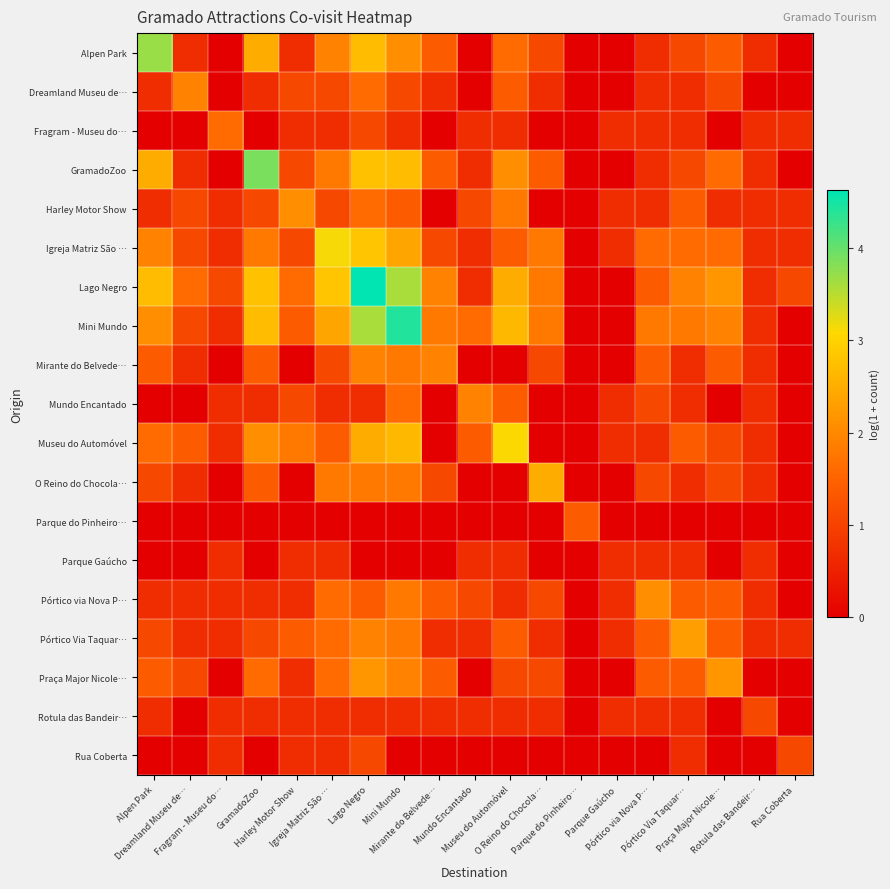

Reading left to right, what are all the values shown in this chart?

Alpen Park: Alpen Park=3.7	Dreamland Museu de…=0.7	Fragram - Museu do…=0.0	GramadoZoo=2.5	Harley Motor Show=0.7	Igreja Matriz São …=1.9	Lago Negro=2.7	Mini Mundo=2.1	Mirante do Belvede…=1.4	Mundo Encantado=0.0	Museu do Automóvel=1.6	O Reino do Chocola…=1.1	Parque do Pinheiro…=0.0	Parque Gaúcho=0.0	Pórtico via Nova P…=0.7	Pórtico Via Taquar…=1.1	Praça Major Nicole…=1.4	Rotula das Bandeir…=0.7	Rua Coberta=0.0
Dreamland Museu de…: Alpen Park=0.7	Dreamland Museu de…=1.9	Fragram - Museu do…=0.0	GramadoZoo=0.7	Harley Motor Show=1.1	Igreja Matriz São …=1.1	Lago Negro=1.6	Mini Mundo=1.1	Mirante do Belvede…=0.7	Mundo Encantado=0.0	Museu do Automóvel=1.4	O Reino do Chocola…=0.7	Parque do Pinheiro…=0.0	Parque Gaúcho=0.0	Pórtico via Nova P…=0.7	Pórtico Via Taquar…=0.7	Praça Major Nicole…=1.1	Rotula das Bandeir…=0.0	Rua Coberta=0.0
Fragram - Museu do…: Alpen Park=0.0	Dreamland Museu de…=0.0	Fragram - Museu do…=1.6	GramadoZoo=0.0	Harley Motor Show=0.7	Igreja Matriz São …=0.7	Lago Negro=1.1	Mini Mundo=0.7	Mirante do Belvede…=0.0	Mundo Encantado=0.7	Museu do Automóvel=0.7	O Reino do Chocola…=0.0	Parque do Pinheiro…=0.0	Parque Gaúcho=0.7	Pórtico via Nova P…=0.7	Pórtico Via Taquar…=0.7	Praça Major Nicole…=0.0	Rotula das Bandeir…=0.7	Rua Coberta=0.7
GramadoZoo: Alpen Park=2.5	Dreamland Museu de…=0.7	Fragram - Museu do…=0.0	GramadoZoo=3.9	Harley Motor Show=1.1	Igreja Matriz São …=1.8	Lago Negro=2.8	Mini Mundo=2.7	Mirante do Belvede…=1.4	Mundo Encantado=0.7	Museu do Automóvel=2.1	O Reino do Chocola…=1.4	Parque do Pinheiro…=0.0	Parque Gaúcho=0.0	Pórtico via Nova P…=0.7	Pórtico Via Taquar…=1.1	Praça Major Nicole…=1.6	Rotula das Bandeir…=0.7	Rua Coberta=0.0
Harley Motor Show: Alpen Park=0.7	Dreamland Museu de…=1.1	Fragram - Museu do…=0.7	GramadoZoo=1.1	Harley Motor Show=2.1	Igreja Matriz São …=1.1	Lago Negro=1.6	Mini Mundo=1.4	Mirante do Belvede…=0.0	Mundo Encantado=1.1	Museu do Automóvel=1.8	O Reino do Chocola…=0.0	Parque do Pinheiro…=0.0	Parque Gaúcho=0.7	Pórtico via Nova P…=0.7	Pórtico Via Taquar…=1.4	Praça Major Nicole…=0.7	Rotula das Bandeir…=0.7	Rua Coberta=0.7
Igreja Matriz São …: Alpen Park=1.9	Dreamland Museu de…=1.1	Fragram - Museu do…=0.7	GramadoZoo=1.8	Harley Motor Show=1.1	Igreja Matriz São …=3.1	Lago Negro=2.8	Mini Mundo=2.4	Mirante do Belvede…=1.1	Mundo Encantado=0.7	Museu do Automóvel=1.4	O Reino do Chocola…=1.8	Parque do Pinheiro…=0.0	Parque Gaúcho=0.7	Pórtico via Nova P…=1.6	Pórtico Via Taquar…=1.6	Praça Major Nicole…=1.6	Rotula das Bandeir…=0.7	Rua Coberta=0.7
Lago Negro: Alpen Park=2.7	Dreamland Museu de…=1.6	Fragram - Museu do…=1.1	GramadoZoo=2.8	Harley Motor Show=1.6	Igreja Matriz São …=2.8	Lago Negro=4.6	Mini Mundo=3.6	Mirante do Belvede…=1.9	Mundo Encantado=0.7	Museu do Automóvel=2.5	O Reino do Chocola…=1.8	Parque do Pinheiro…=0.0	Parque Gaúcho=0.0	Pórtico via Nova P…=1.4	Pórtico Via Taquar…=1.9	Praça Major Nicole…=2.2	Rotula das Bandeir…=0.7	Rua Coberta=1.1
Mini Mundo: Alpen Park=2.1	Dreamland Museu de…=1.1	Fragram - Museu do…=0.7	GramadoZoo=2.7	Harley Motor Show=1.4	Igreja Matriz São …=2.4	Lago Negro=3.6	Mini Mundo=4.4	Mirante do Belvede…=1.8	Mundo Encantado=1.6	Museu do Automóvel=2.6	O Reino do Chocola…=1.8	Parque do Pinheiro…=0.0	Parque Gaúcho=0.0	Pórtico via Nova P…=1.8	Pórtico Via Taquar…=1.8	Praça Major Nicole…=1.9	Rotula das Bandeir…=0.7	Rua Coberta=0.0
Mirante do Belvede…: Alpen Park=1.4	Dreamland Museu de…=0.7	Fragram - Museu do…=0.0	GramadoZoo=1.4	Harley Motor Show=0.0	Igreja Matriz São …=1.1	Lago Negro=1.9	Mini Mundo=1.8	Mirante do Belvede…=1.9	Mundo Encantado=0.0	Museu do Automóvel=0.0	O Reino do Chocola…=1.1	Parque do Pinheiro…=0.0	Parque Gaúcho=0.0	Pórtico via Nova P…=1.4	Pórtico Via Taquar…=0.7	Praça Major Nicole…=1.4	Rotula das Bandeir…=0.7	Rua Coberta=0.0
Mundo Encantado: Alpen Park=0.0	Dreamland Museu de…=0.0	Fragram - Museu do…=0.7	GramadoZoo=0.7	Harley Motor Show=1.1	Igreja Matriz São …=0.7	Lago Negro=0.7	Mini Mundo=1.6	Mirante do Belvede…=0.0	Mundo Encantado=1.9	Museu do Automóvel=1.4	O Reino do Chocola…=0.0	Parque do Pinheiro…=0.0	Parque Gaúcho=0.7	Pórtico via Nova P…=1.1	Pórtico Via Taquar…=0.7	Praça Major Nicole…=0.0	Rotula das Bandeir…=0.7	Rua Coberta=0.0
Museu do Automóvel: Alpen Park=1.6	Dreamland Museu de…=1.4	Fragram - Museu do…=0.7	GramadoZoo=2.1	Harley Motor Show=1.8	Igreja Matriz São …=1.4	Lago Negro=2.5	Mini Mundo=2.6	Mirante do Belvede…=0.0	Mundo Encantado=1.4	Museu do Automóvel=3.1	O Reino do Chocola…=0.0	Parque do Pinheiro…=0.0	Parque Gaúcho=0.7	Pórtico via Nova P…=0.7	Pórtico Via Taquar…=1.4	Praça Major Nicole…=1.1	Rotula das Bandeir…=0.7	Rua Coberta=0.0
O Reino do Chocola…: Alpen Park=1.1	Dreamland Museu de…=0.7	Fragram - Museu do…=0.0	GramadoZoo=1.4	Harley Motor Show=0.0	Igreja Matriz São …=1.8	Lago Negro=1.8	Mini Mundo=1.8	Mirante do Belvede…=1.1	Mundo Encantado=0.0	Museu do Automóvel=0.0	O Reino do Chocola…=2.5	Parque do Pinheiro…=0.0	Parque Gaúcho=0.0	Pórtico via Nova P…=1.1	Pórtico Via Taquar…=0.7	Praça Major Nicole…=1.1	Rotula das Bandeir…=0.7	Rua Coberta=0.0
Parque do Pinheiro…: Alpen Park=0.0	Dreamland Museu de…=0.0	Fragram - Museu do…=0.0	GramadoZoo=0.0	Harley Motor Show=0.0	Igreja Matriz São …=0.0	Lago Negro=0.0	Mini Mundo=0.0	Mirante do Belvede…=0.0	Mundo Encantado=0.0	Museu do Automóvel=0.0	O Reino do Chocola…=0.0	Parque do Pinheiro…=1.4	Parque Gaúcho=0.0	Pórtico via Nova P…=0.0	Pórtico Via Taquar…=0.0	Praça Major Nicole…=0.0	Rotula das Bandeir…=0.0	Rua Coberta=0.0
Parque Gaúcho: Alpen Park=0.0	Dreamland Museu de…=0.0	Fragram - Museu do…=0.7	GramadoZoo=0.0	Harley Motor Show=0.7	Igreja Matriz São …=0.7	Lago Negro=0.0	Mini Mundo=0.0	Mirante do Belvede…=0.0	Mundo Encantado=0.7	Museu do Automóvel=0.7	O Reino do Chocola…=0.0	Parque do Pinheiro…=0.0	Parque Gaúcho=0.7	Pórtico via Nova P…=0.7	Pórtico Via Taquar…=0.7	Praça Major Nicole…=0.0	Rotula das Bandeir…=0.7	Rua Coberta=0.0
Pórtico via Nova P…: Alpen Park=0.7	Dreamland Museu de…=0.7	Fragram - Museu do…=0.7	GramadoZoo=0.7	Harley Motor Show=0.7	Igreja Matriz São …=1.6	Lago Negro=1.4	Mini Mundo=1.8	Mirante do Belvede…=1.4	Mundo Encantado=1.1	Museu do Automóvel=0.7	O Reino do Chocola…=1.1	Parque do Pinheiro…=0.0	Parque Gaúcho=0.7	Pórtico via Nova P…=2.1	Pórtico Via Taquar…=1.4	Praça Major Nicole…=1.4	Rotula das Bandeir…=0.7	Rua Coberta=0.0
Pórtico Via Taquar…: Alpen Park=1.1	Dreamland Museu de…=0.7	Fragram - Museu do…=0.7	GramadoZoo=1.1	Harley Motor Show=1.4	Igreja Matriz São …=1.6	Lago Negro=1.9	Mini Mundo=1.8	Mirante do Belvede…=0.7	Mundo Encantado=0.7	Museu do Automóvel=1.4	O Reino do Chocola…=0.7	Parque do Pinheiro…=0.0	Parque Gaúcho=0.7	Pórtico via Nova P…=1.4	Pórtico Via Taquar…=2.3	Praça Major Nicole…=1.4	Rotula das Bandeir…=0.7	Rua Coberta=0.7
Praça Major Nicole…: Alpen Park=1.4	Dreamland Museu de…=1.1	Fragram - Museu do…=0.0	GramadoZoo=1.6	Harley Motor Show=0.7	Igreja Matriz São …=1.6	Lago Negro=2.2	Mini Mundo=1.9	Mirante do Belvede…=1.4	Mundo Encantado=0.0	Museu do Automóvel=1.1	O Reino do Chocola…=1.1	Parque do Pinheiro…=0.0	Parque Gaúcho=0.0	Pórtico via Nova P…=1.4	Pórtico Via Taquar…=1.4	Praça Major Nicole…=2.2	Rotula das Bandeir…=0.0	Rua Coberta=0.0
Rotula das Bandeir…: Alpen Park=0.7	Dreamland Museu de…=0.0	Fragram - Museu do…=0.7	GramadoZoo=0.7	Harley Motor Show=0.7	Igreja Matriz São …=0.7	Lago Negro=0.7	Mini Mundo=0.7	Mirante do Belvede…=0.7	Mundo Encantado=0.7	Museu do Automóvel=0.7	O Reino do Chocola…=0.7	Parque do Pinheiro…=0.0	Parque Gaúcho=0.7	Pórtico via Nova P…=0.7	Pórtico Via Taquar…=0.7	Praça Major Nicole…=0.0	Rotula das Bandeir…=1.1	Rua Coberta=0.0
Rua Coberta: Alpen Park=0.0	Dreamland Museu de…=0.0	Fragram - Museu do…=0.7	GramadoZoo=0.0	Harley Motor Show=0.7	Igreja Matriz São …=0.7	Lago Negro=1.1	Mini Mundo=0.0	Mirante do Belvede…=0.0	Mundo Encantado=0.0	Museu do Automóvel=0.0	O Reino do Chocola…=0.0	Parque do Pinheiro…=0.0	Parque Gaúcho=0.0	Pórtico via Nova P…=0.0	Pórtico Via Taquar…=0.7	Praça Major Nicole…=0.0	Rotula das Bandeir…=0.0	Rua Coberta=1.1